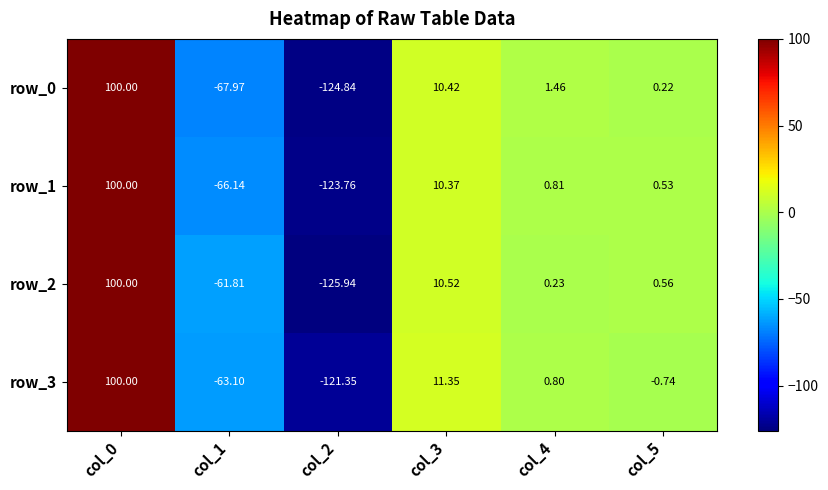

At which category is the sum across all series the highest?

col_0